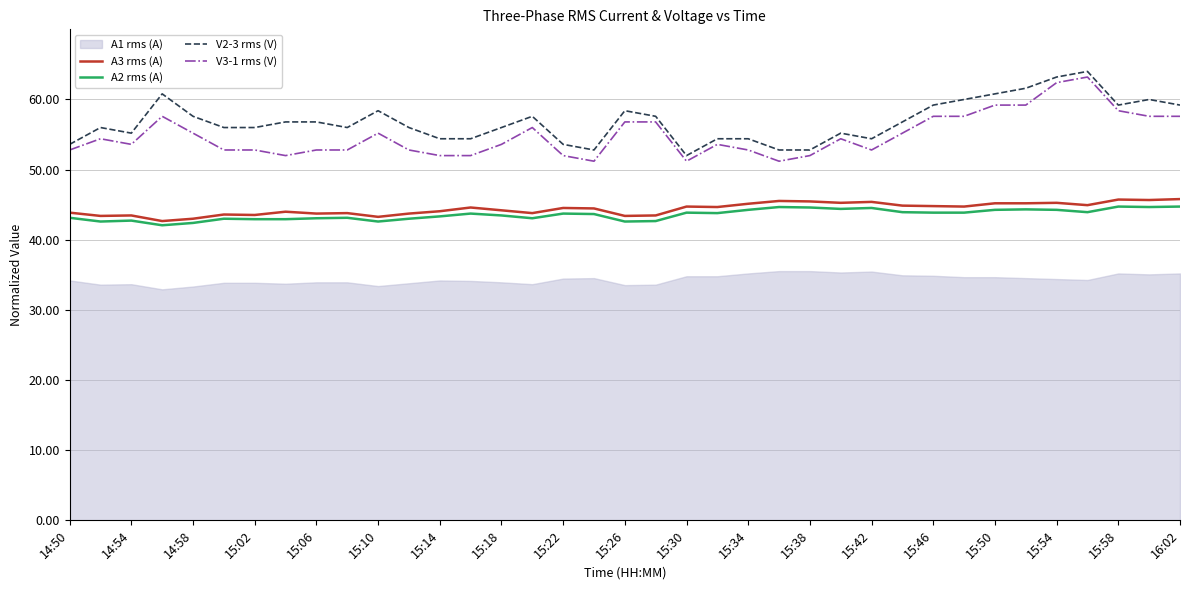

In V3-1 rms (V), how many points are higher than both neighbors (excluding endpoints)?

7